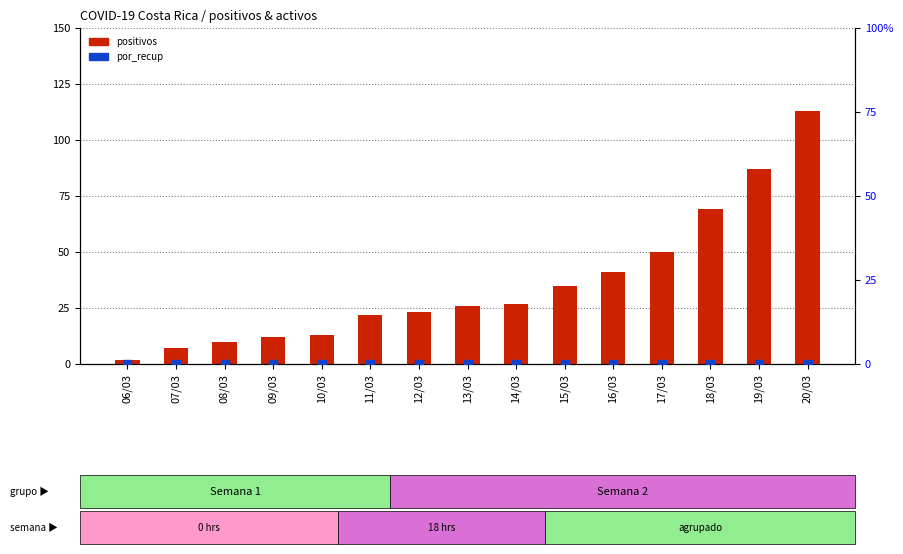

Which series contains the lowest Y value?

por_recup